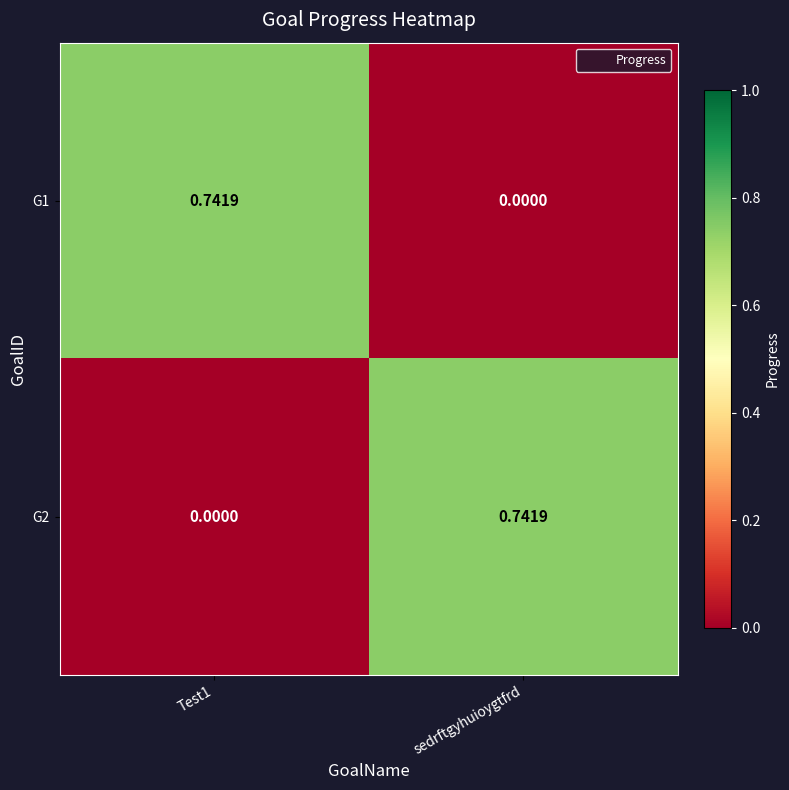

Is the value of G2 at Test1 greater than the value of G1 at Test1?

No